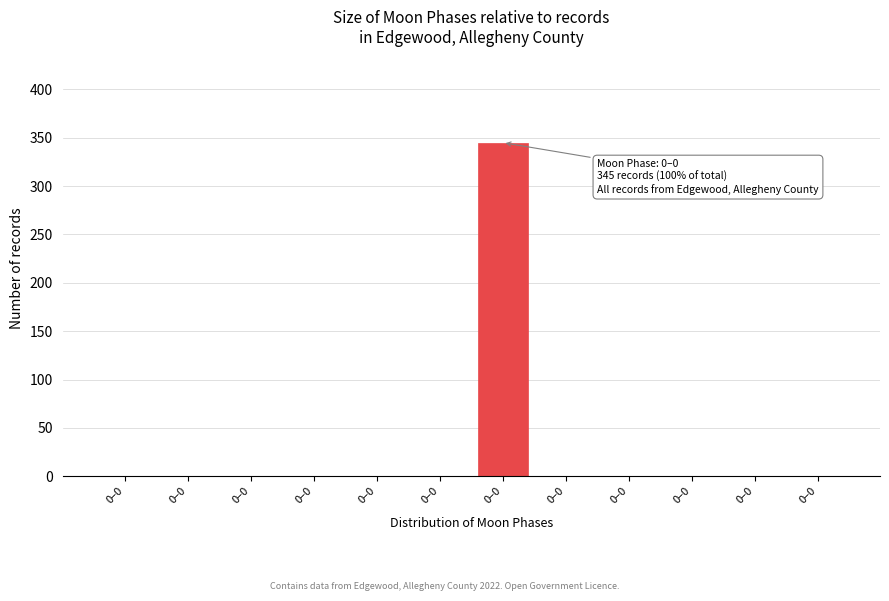

How many series are shown in this chart?

1